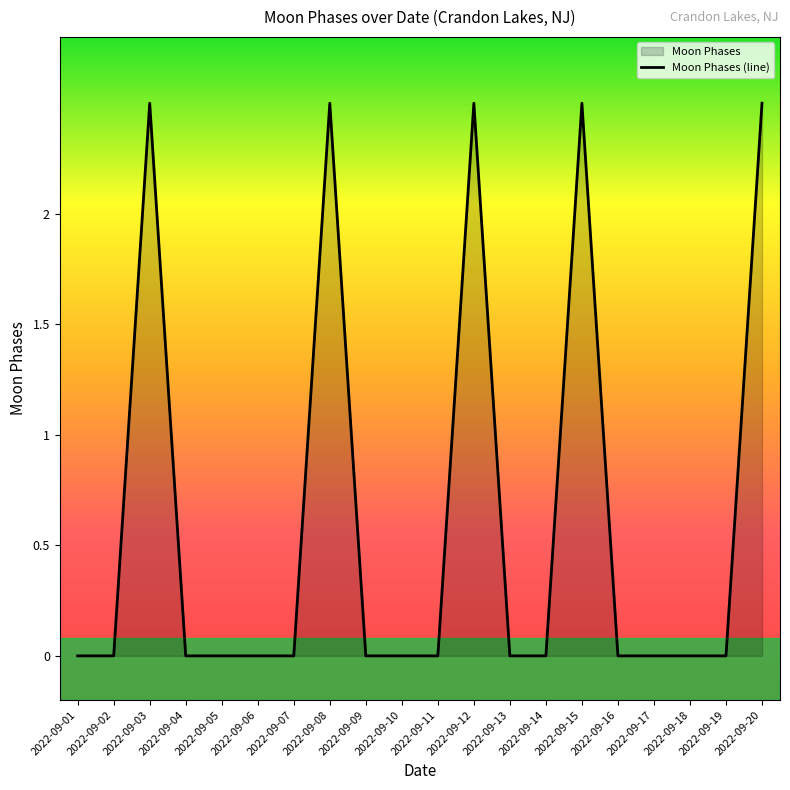

Read the value at 2022-09-12.

2.5